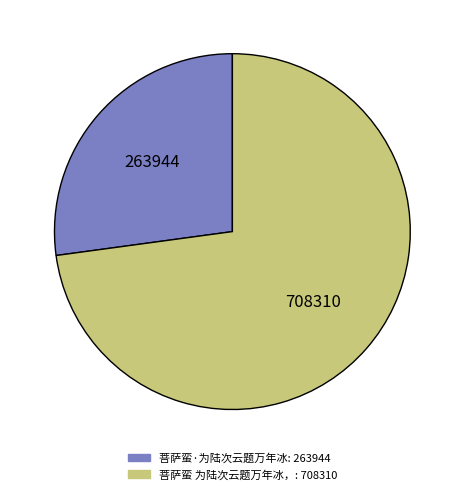

How many slices are in this pie chart?

2